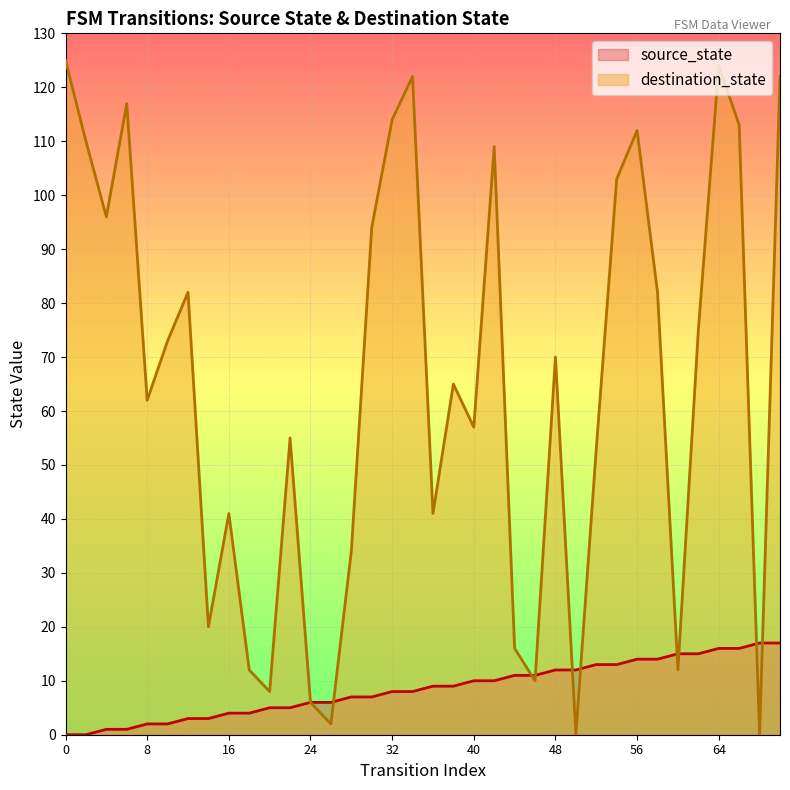

How many values in destination_state are above zero?

34